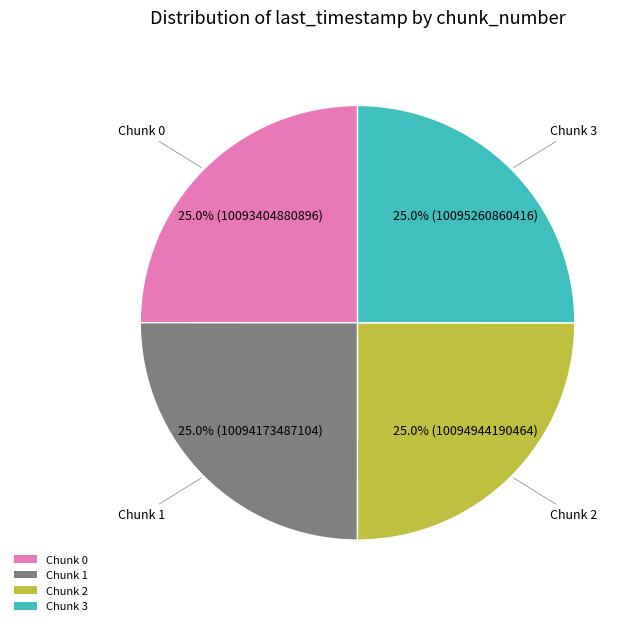

Count the number of slices in the pie.

4